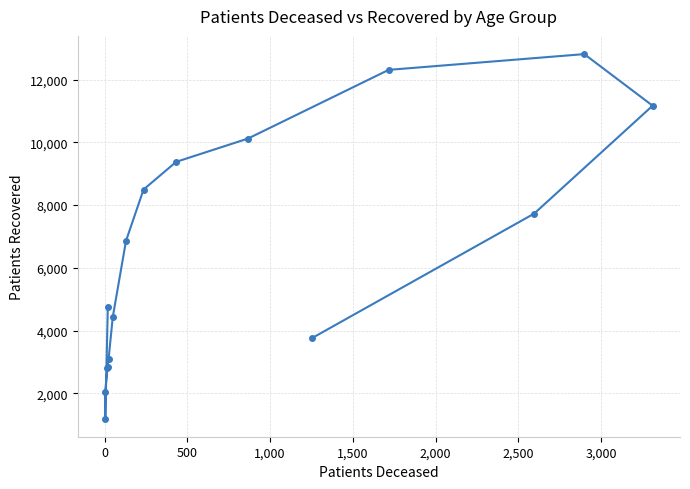

What is the value of the 11th point from the left?

10119